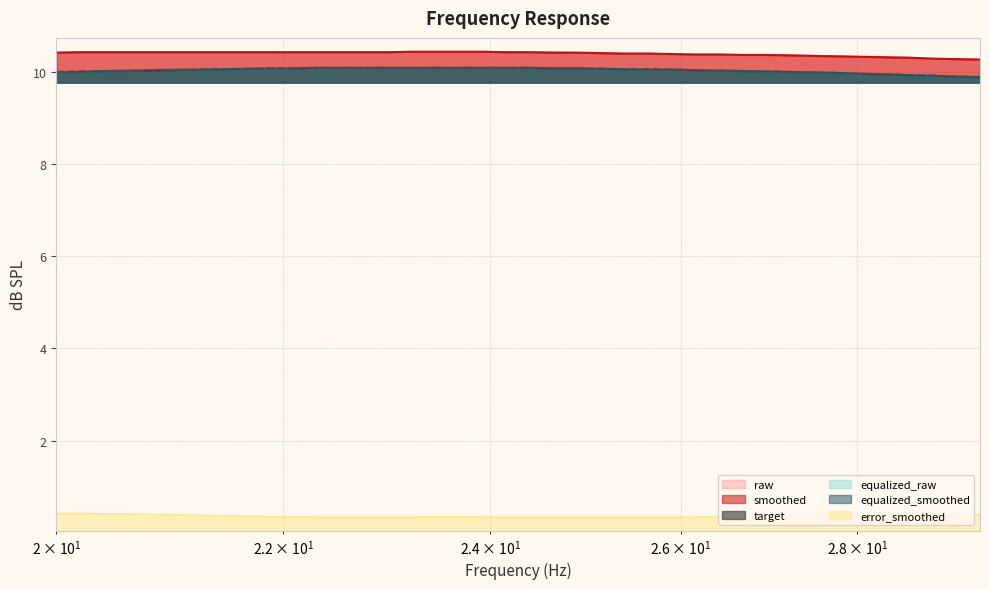

At how many categories does at least one series exceed 6?

40